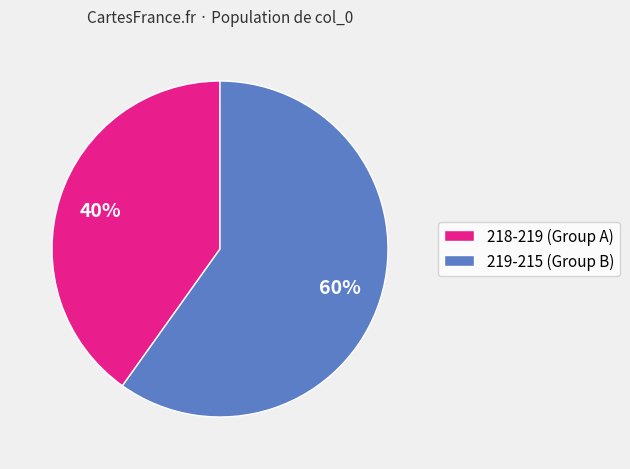

Combined, do 218-219 (Group A) and 219-215 (Group B) account for over 50%?

Yes